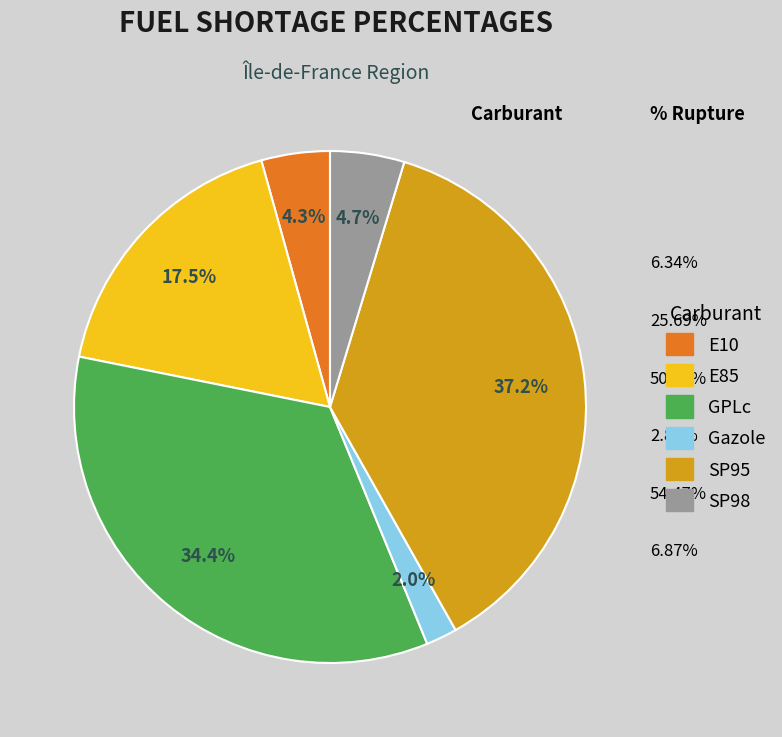

To the nearest percent, what is the difference between the E10 and E85 slice percentages?

13%